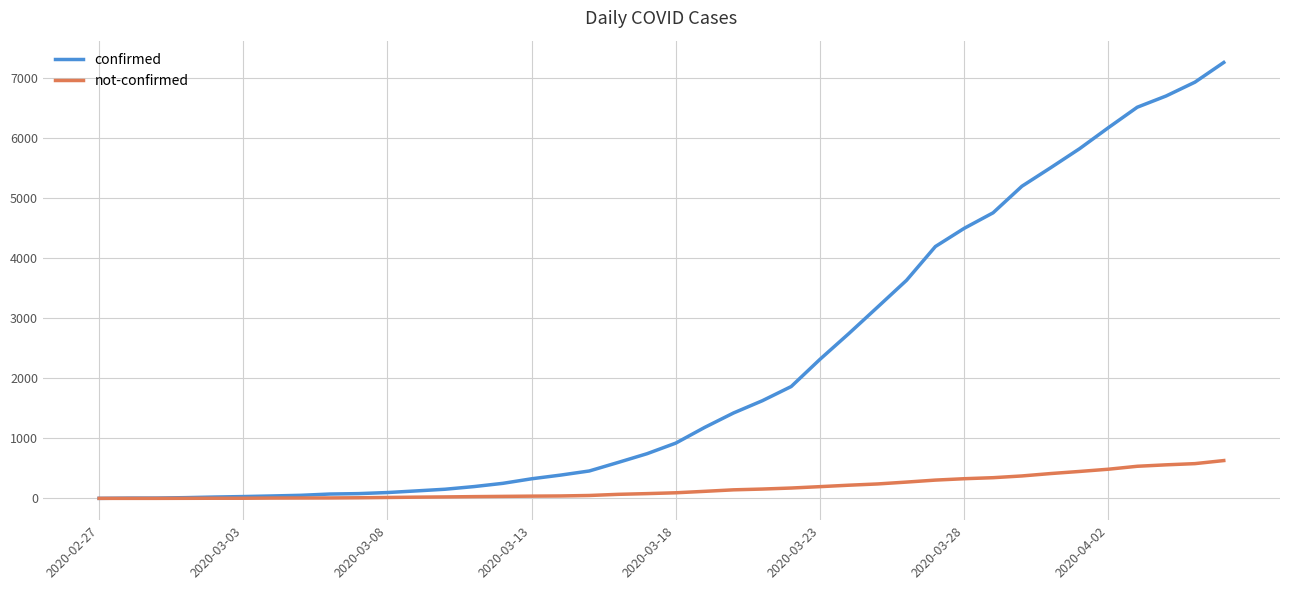

Which series has the widest spread of values?

confirmed